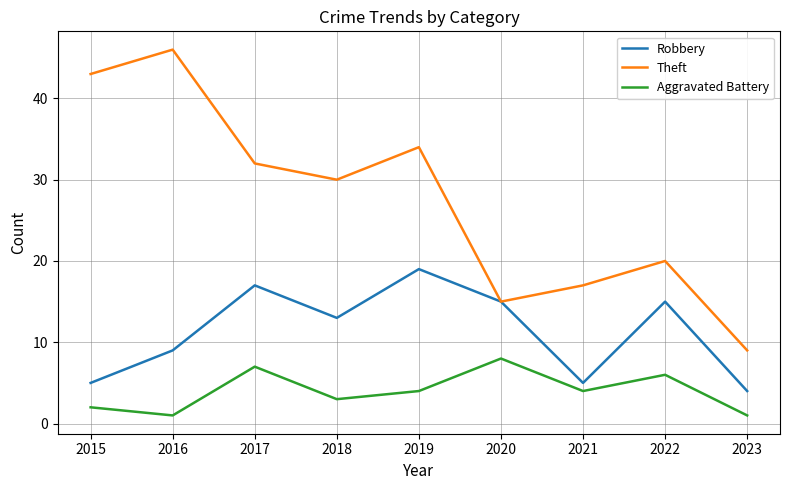

What is the minimum value shown in the chart?

1